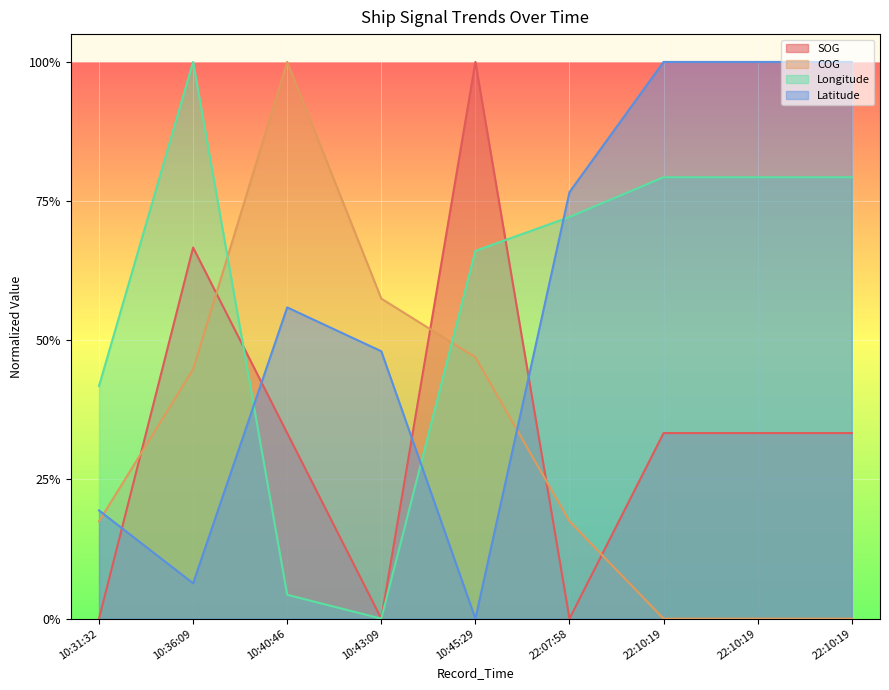

At which label is SOG closest to 0?

10:31:32